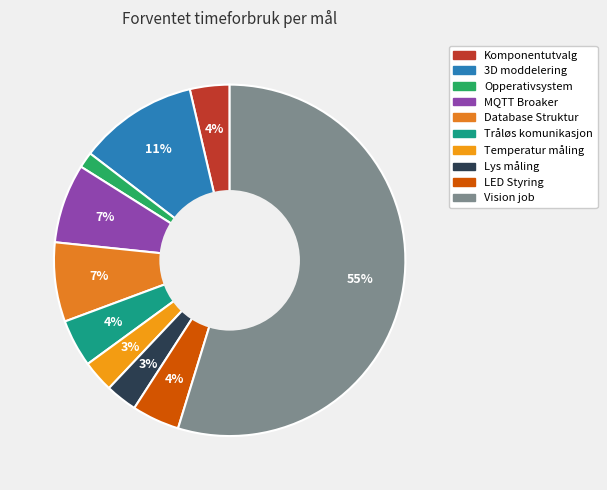

How many slices are in this pie chart?

10